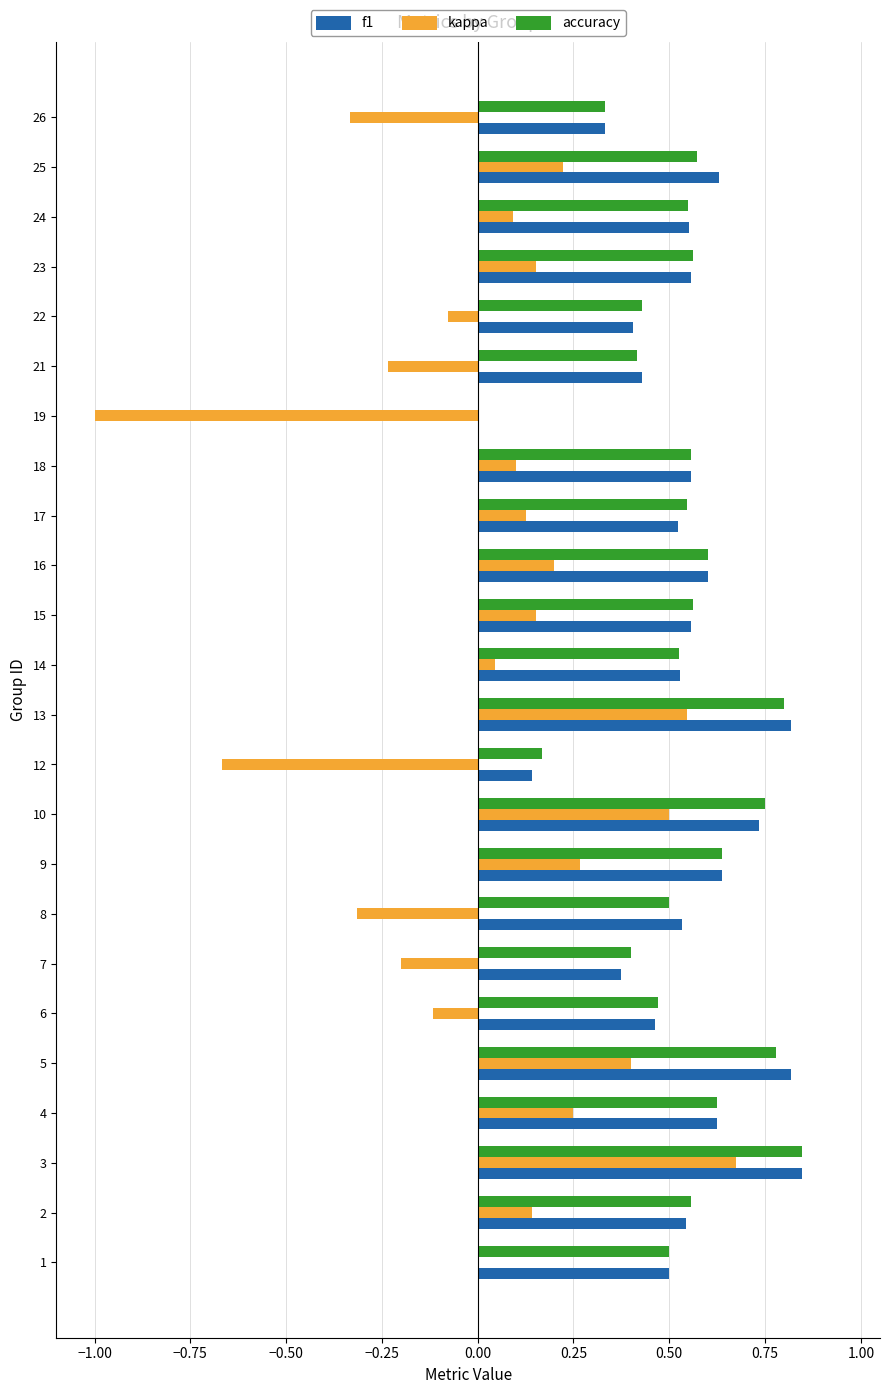

Between 12 and 13, which series saw the biggest shift?

kappa